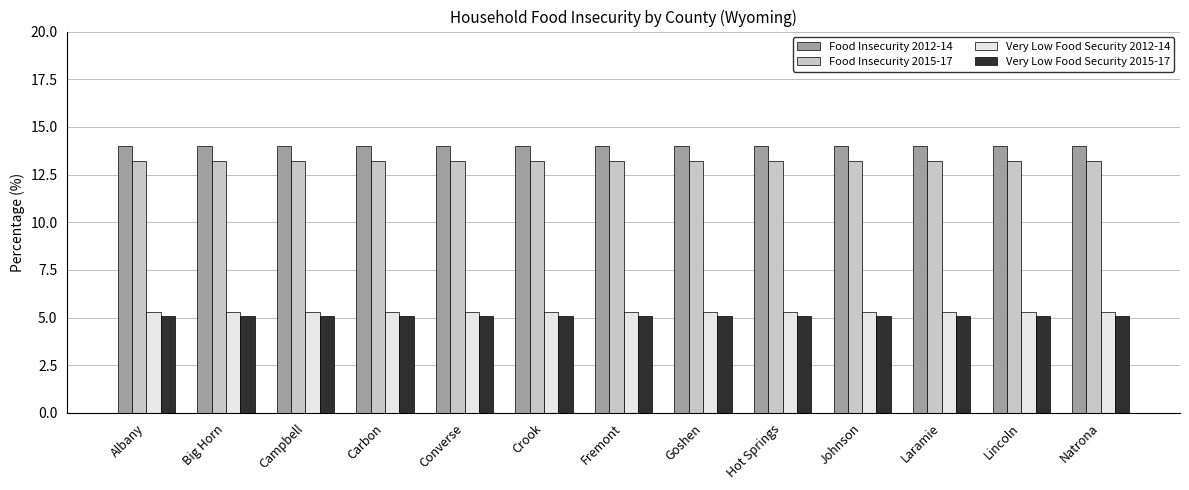

The Very Low Food Security 2015-17 series shows 5.1 at Campbell. True or false?

True